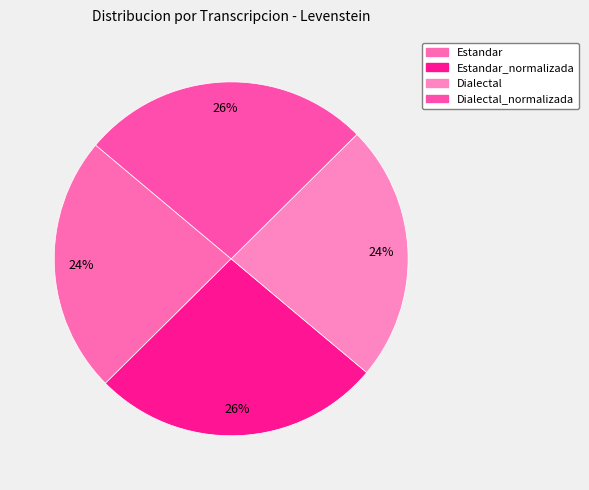

Which category has the smallest portion of the pie?

Estandar